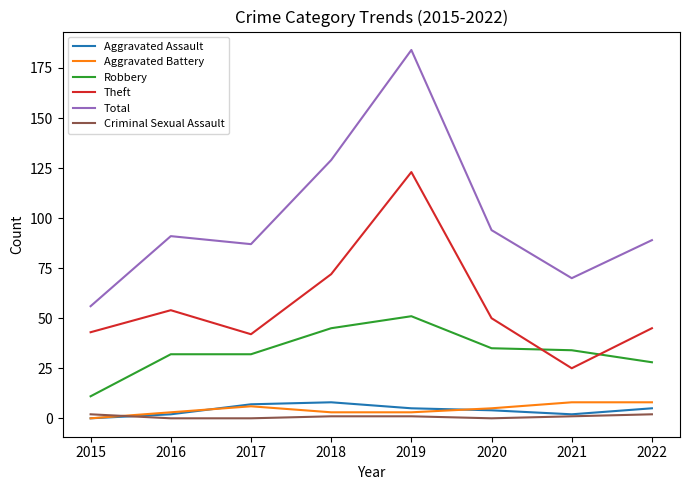

What is the average value of the Criminal Sexual Assault series?

1